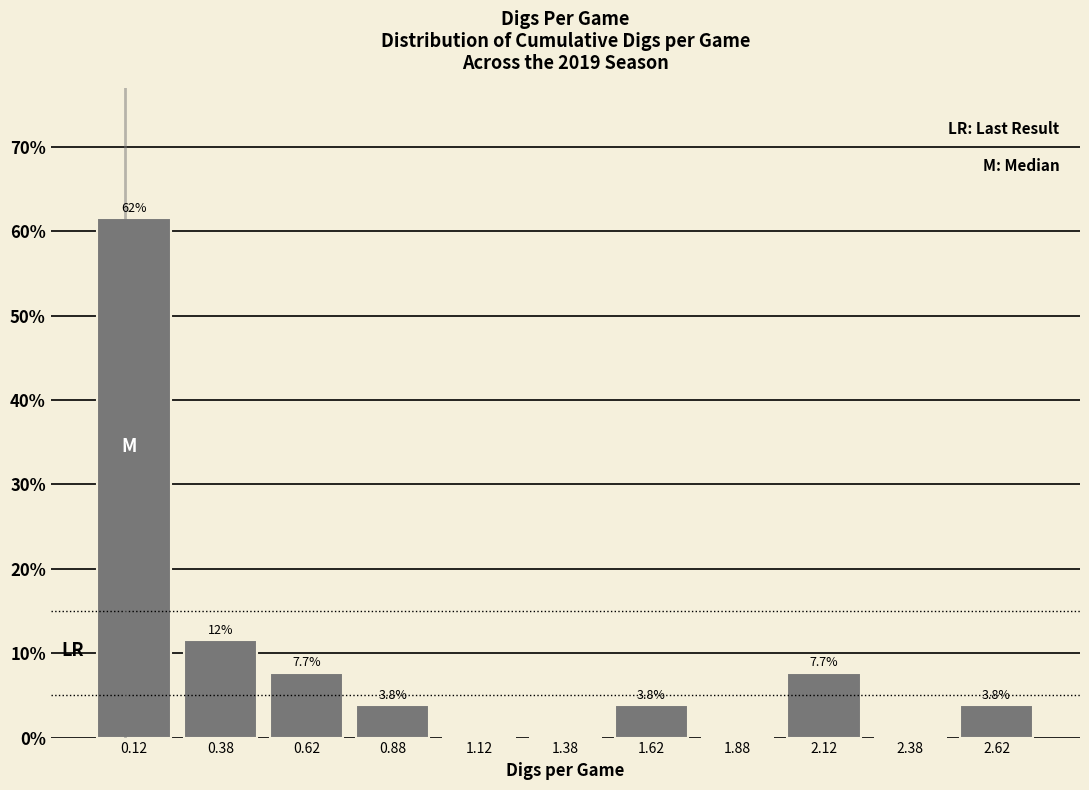

Over which range of the x-axis is the bar tallest?

0.00 to 0.25